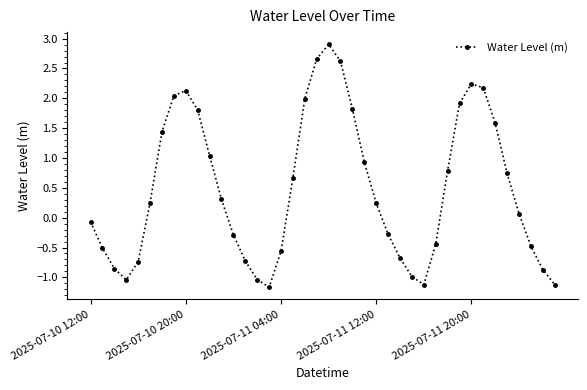

What is the difference between the second highest and minimum values?

3.8